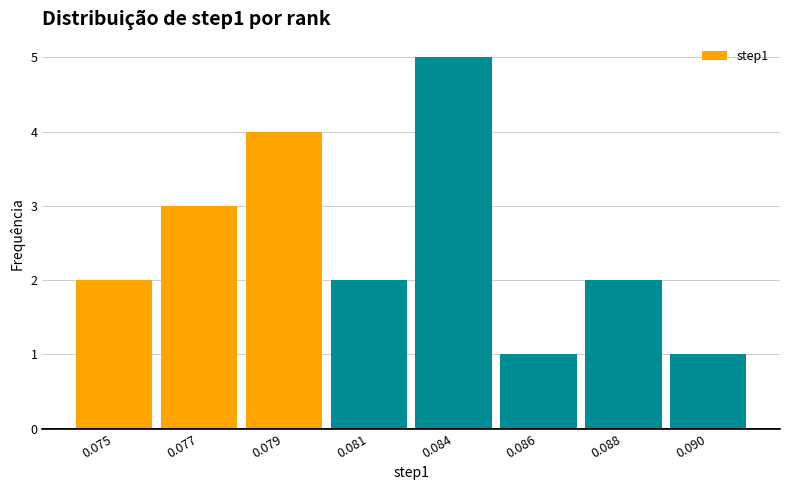

Reading left to right, extract all data points from this chart.

0.075=2	0.077=3	0.079=4	0.081=2	0.084=5	0.086=1	0.088=2	0.090=1